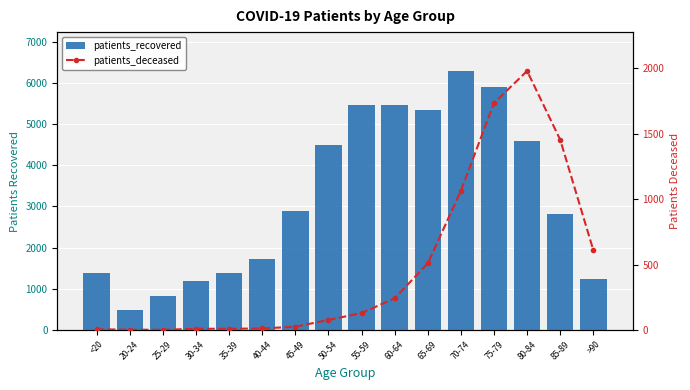

What is the difference between the patients_deceased values at 40-44 and 65-69?

498